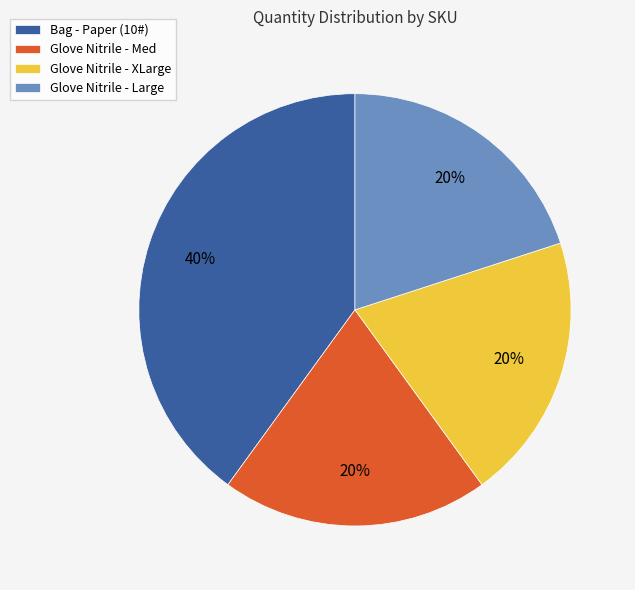

Count the number of slices in the pie.

4